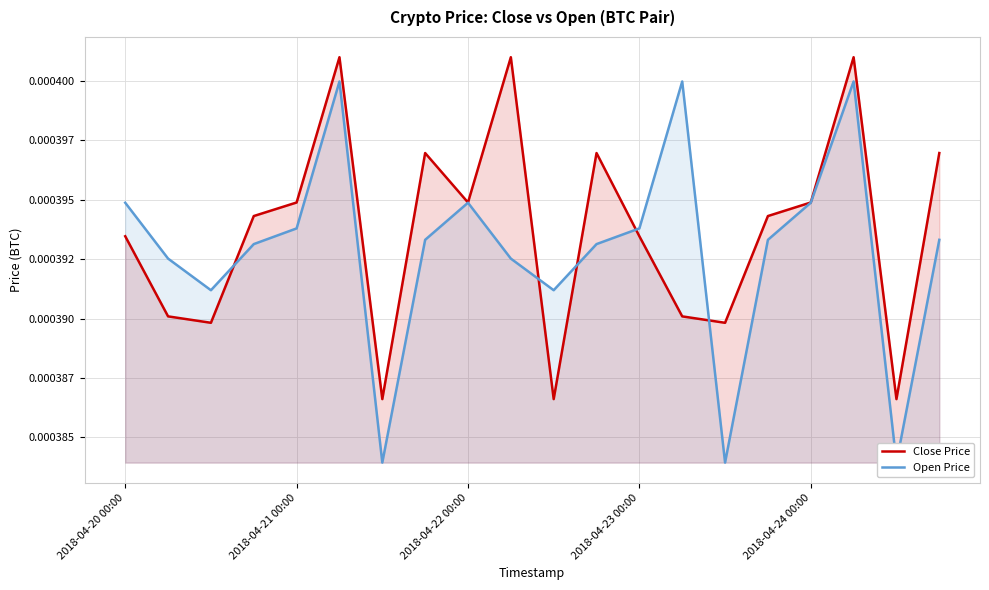

The Open Price series shows 0.0 at 2018-04-24 00:00. True or false?

False